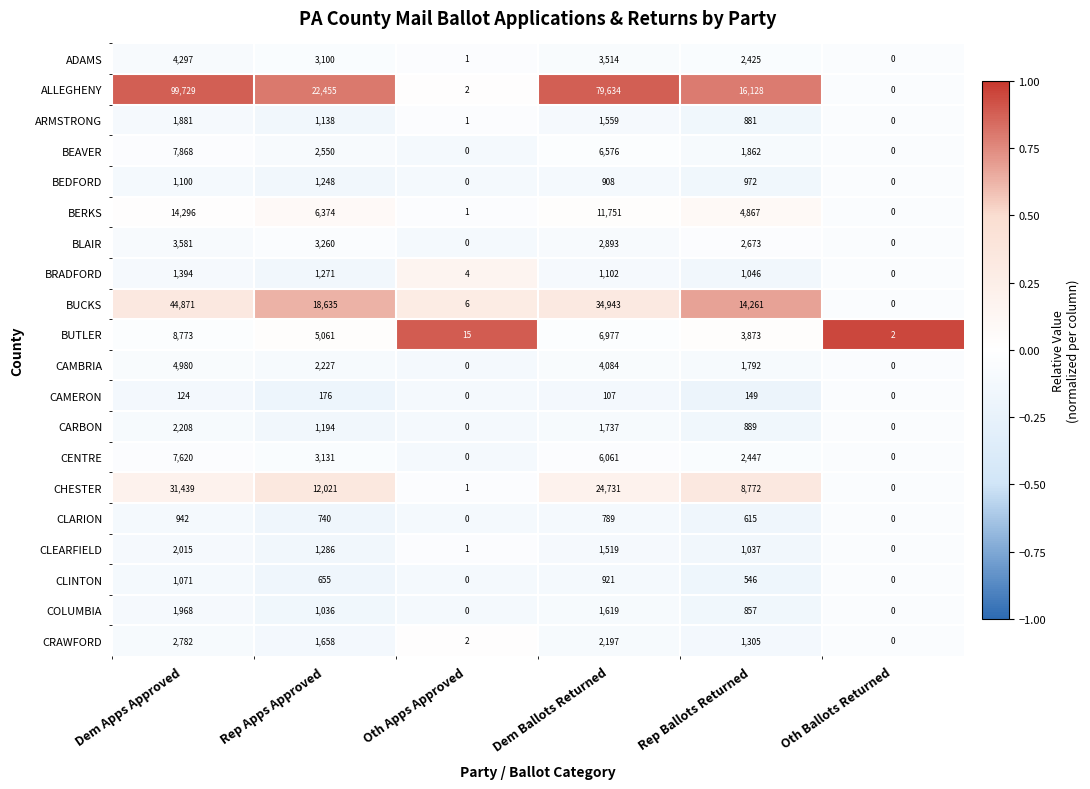

Where does the BUTLER series first go above 5061?

Dem Apps Approved